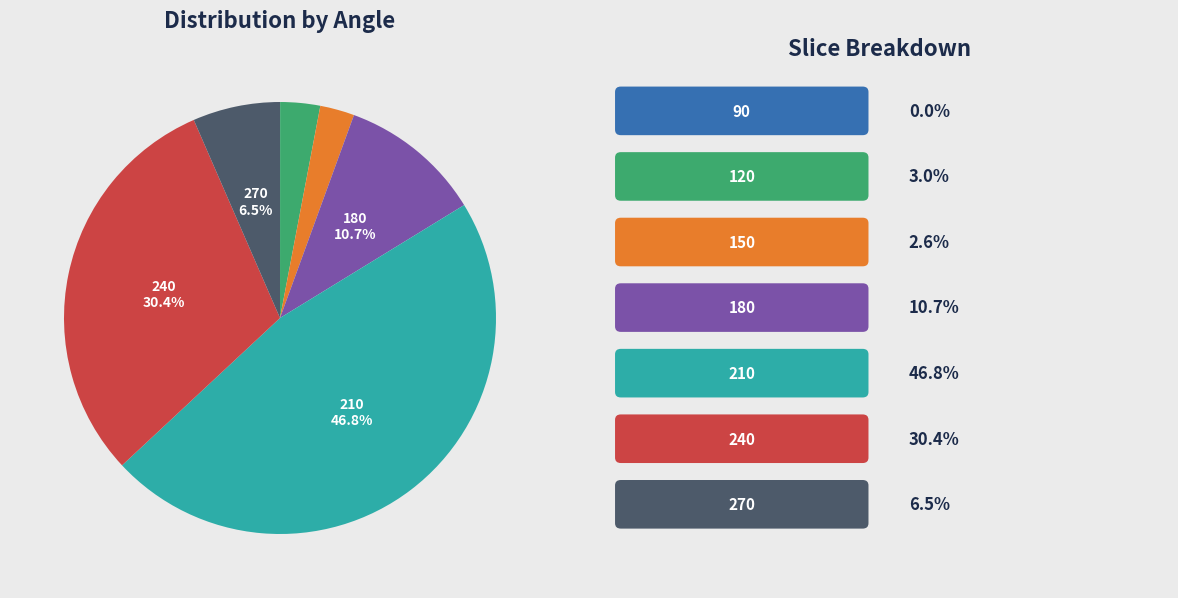

Does any single category account for the majority?

No